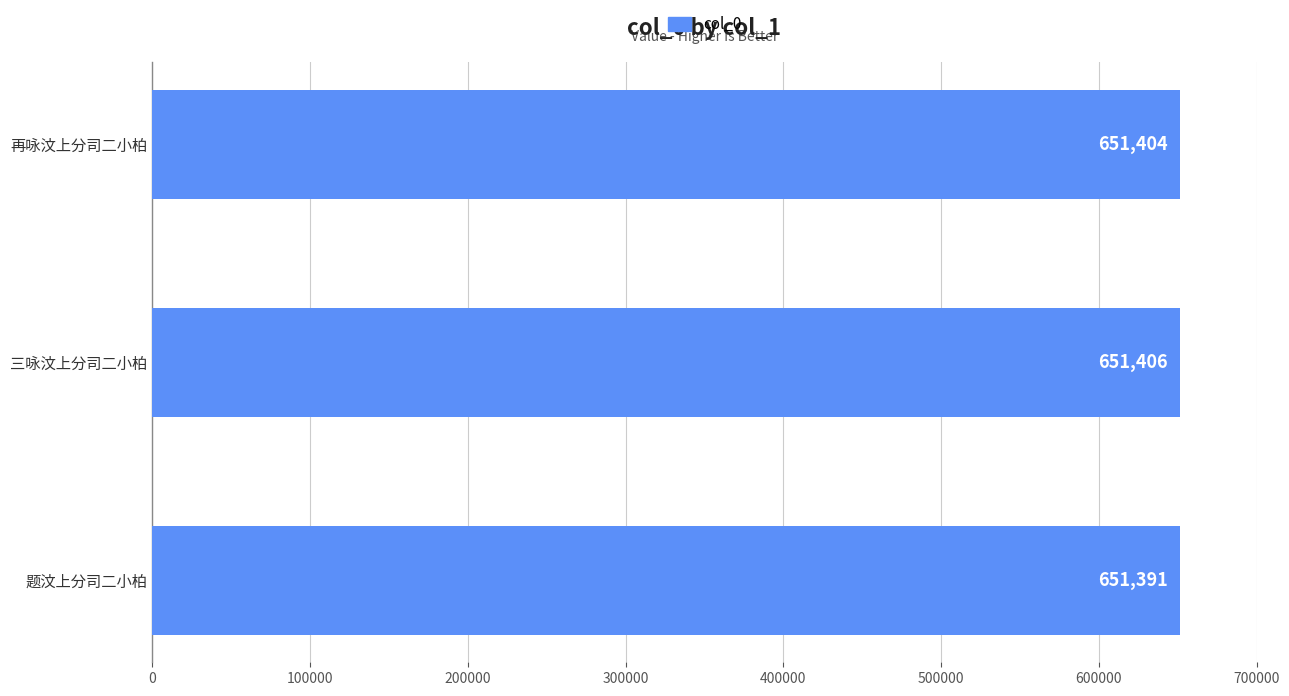

Reading bottom to top, list all the values displayed in this chart.

651391	651406	651404